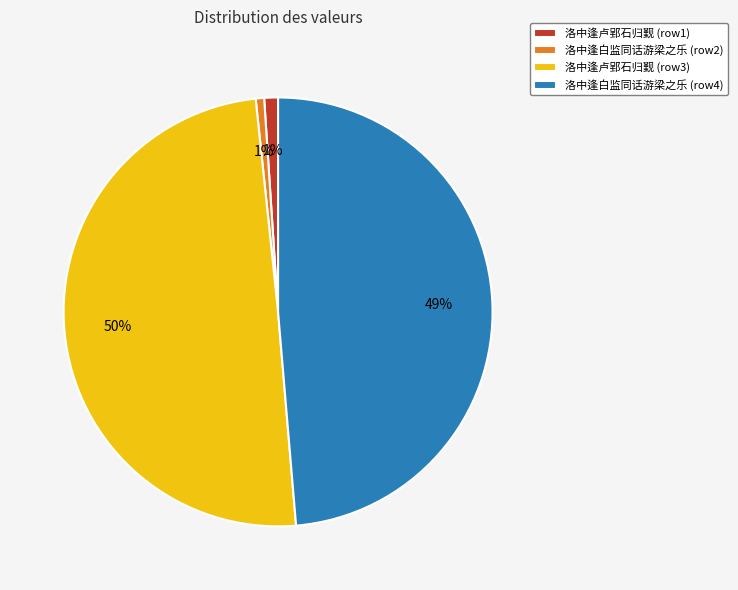

How many segments does this pie chart have?

4